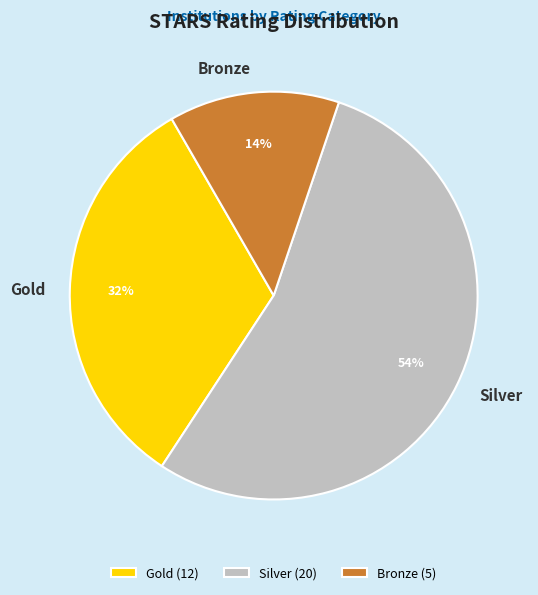

How many segments does this pie chart have?

3